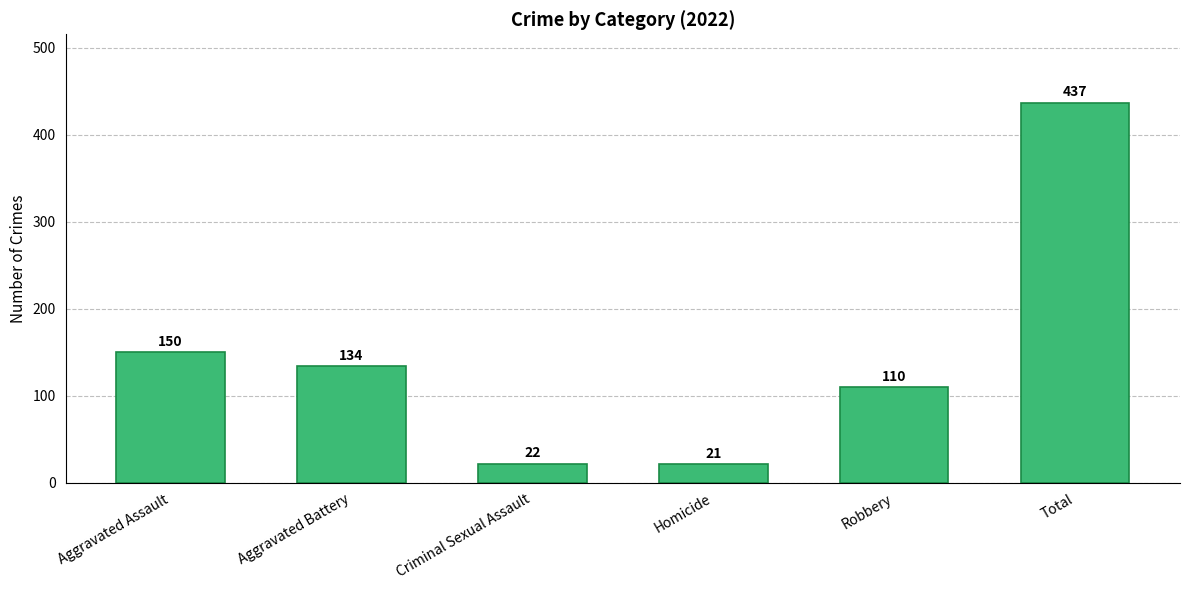

Reading left to right, transcribe all the data shown in this chart.

150	134	22	21	110	437